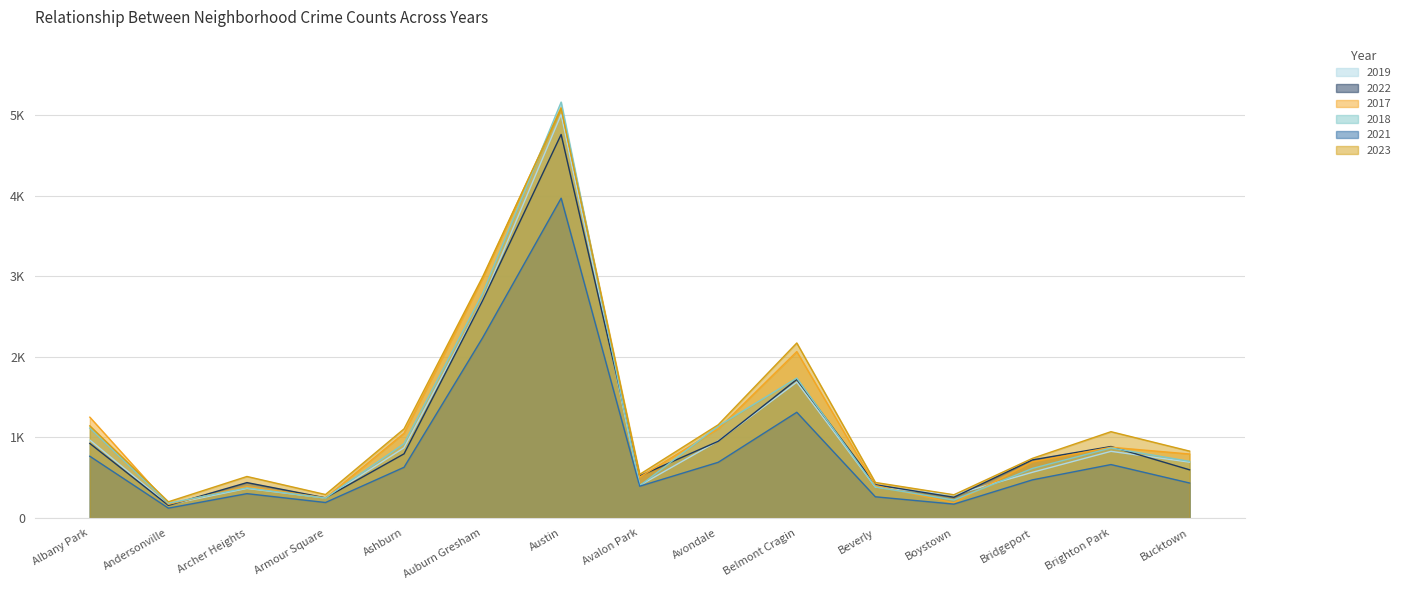

How many distinct data groups are displayed?

6